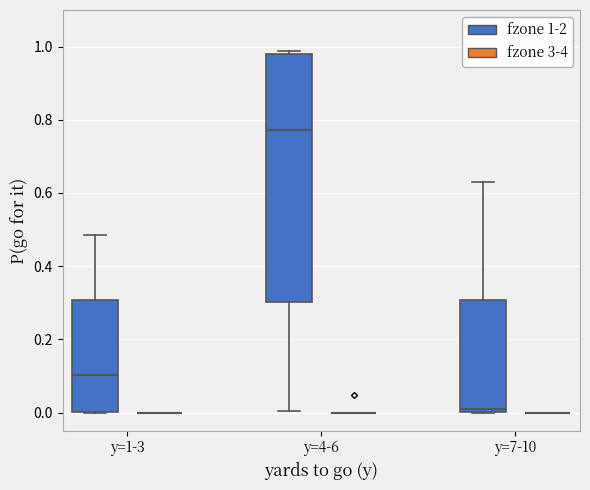

Reading left to right, transcribe this box plot: for each box, give where its median line is, the range the box spans, and where its two whiskers end, as read against the y-axis. The values are not printed on the chart, so give them approximately, as read against the axis.

y=1-3 (fzone 1-2): median 0.10, box 0.00 to 0.30, whiskers 0.00 to 0.48
y=1-3 (fzone 3-4): box collapsed to a line at 0.00, whiskers 0.00 to 0.00
y=4-6 (fzone 1-2): median 0.78, box 0.30 to 0.98, whiskers 0.00 to 0.98 (just above the box's upper edge)
y=4-6 (fzone 3-4): box collapsed to a line at 0.00, whiskers 0.00 to 0.00
y=7-10 (fzone 1-2): median 0.02, box 0.00 to 0.30, whiskers 0.00 to 0.64
y=7-10 (fzone 3-4): box collapsed to a line at 0.00, whiskers 0.00 to 0.00